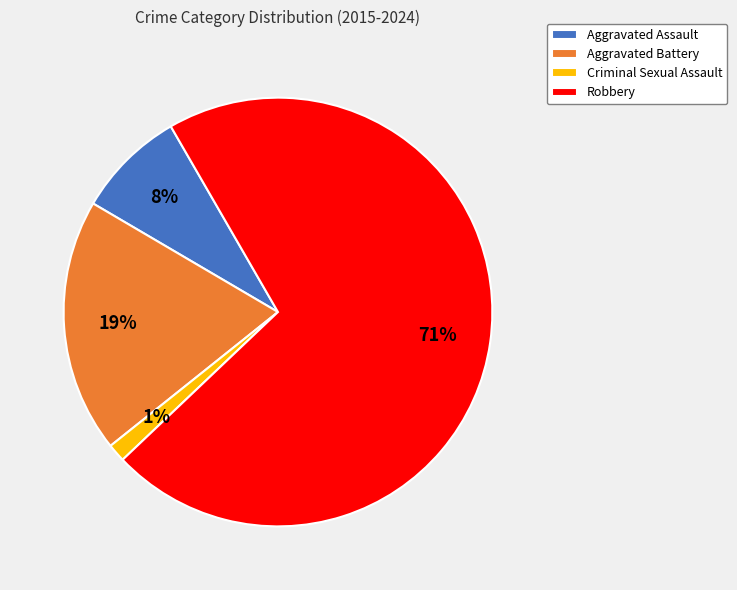

Rank the categories by value from highest to lowest.

Robbery, Aggravated Battery, Aggravated Assault, Criminal Sexual Assault